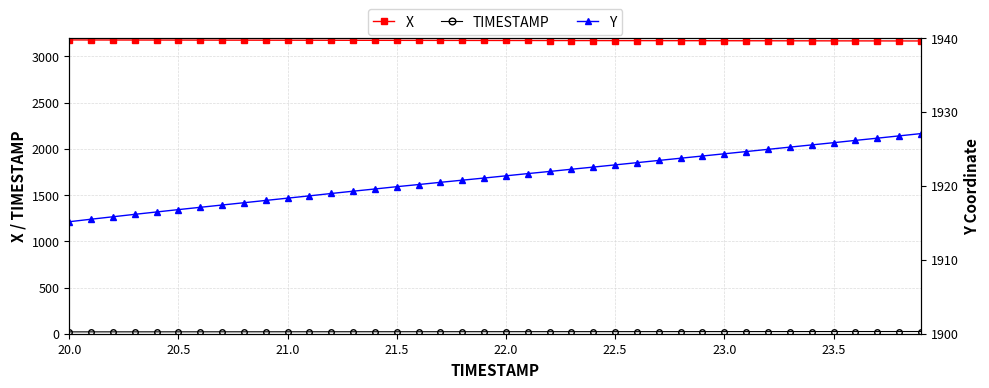

True or false: X and TIMESTAMP cross at least once.

False